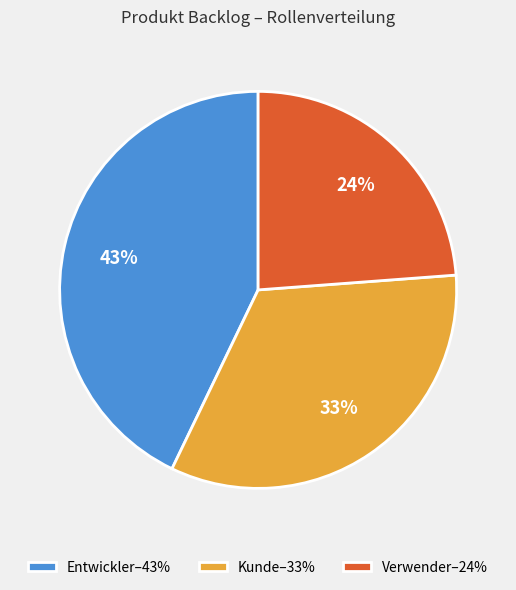

To the nearest percent, what percentage of the pie is Verwender?

24%